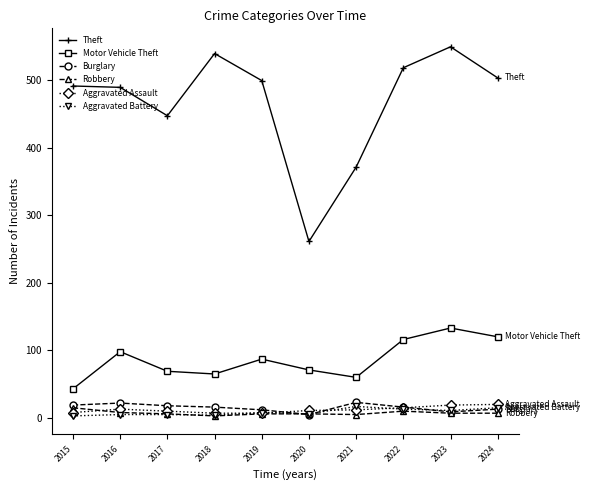

True or false: Aggravated Assault has more than 0 interior local peaks.

True